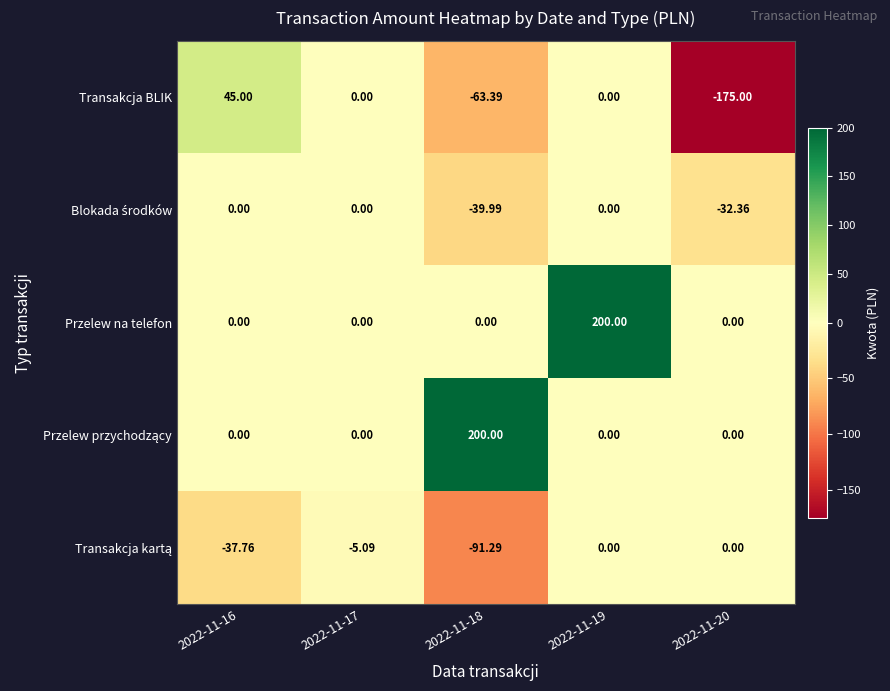

Which series changed the most between 2022-11-17 and 2022-11-19?

Przelew na telefon